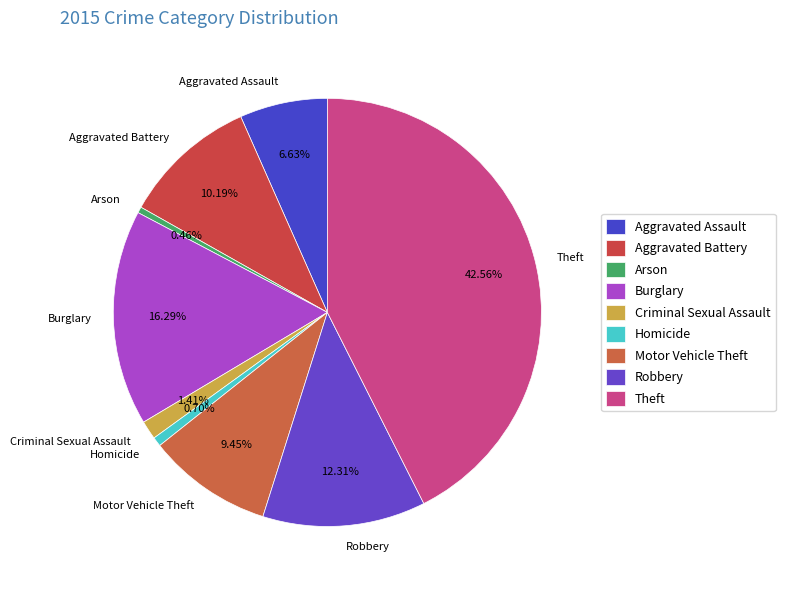

How many segments does this pie chart have?

9